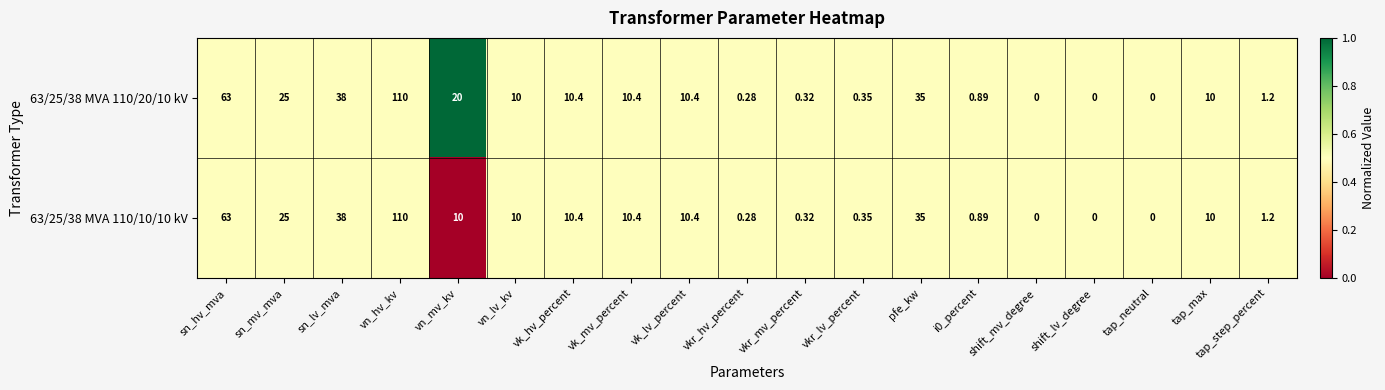

At which label does 63/25/38 MVA 110/20/10 kV first exceed 10?

sn_hv_mva